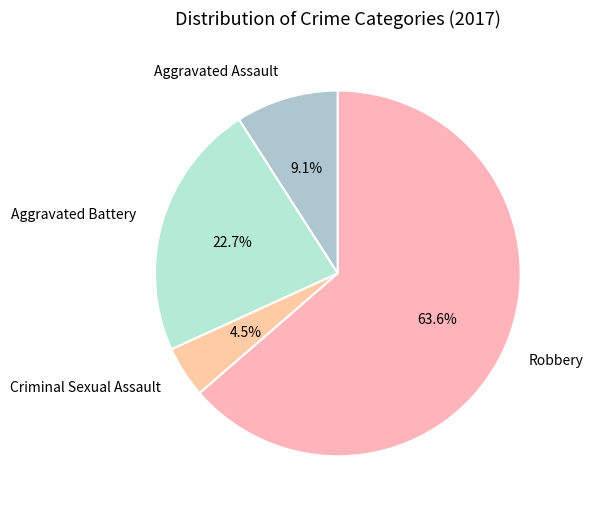

Which category has the smallest portion of the pie?

Criminal Sexual Assault